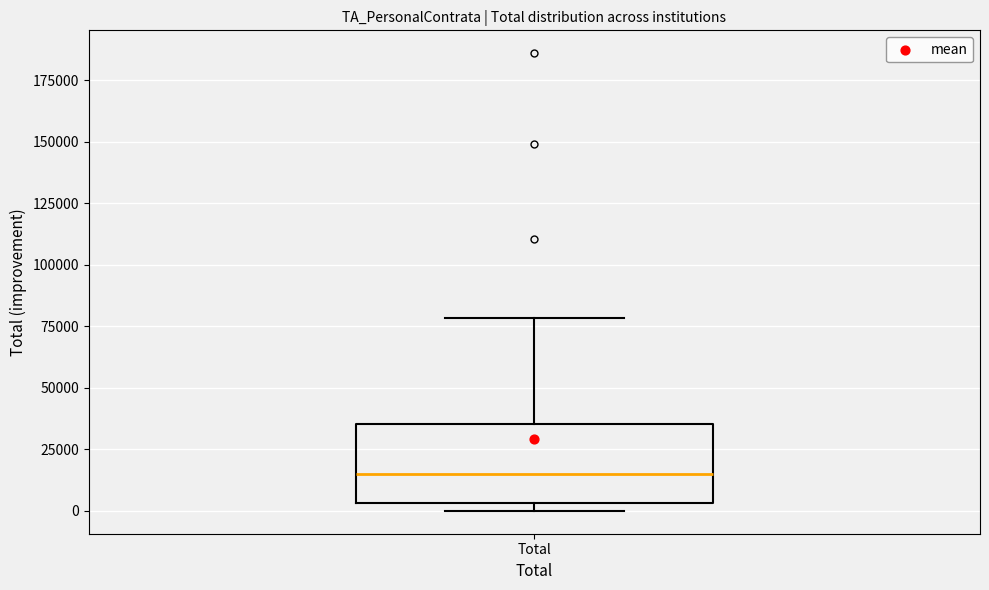

Where is the upper edge of the box for Total on the y-axis? The values are not printed on the chart, so give them approximately, as read against the axis.

35000